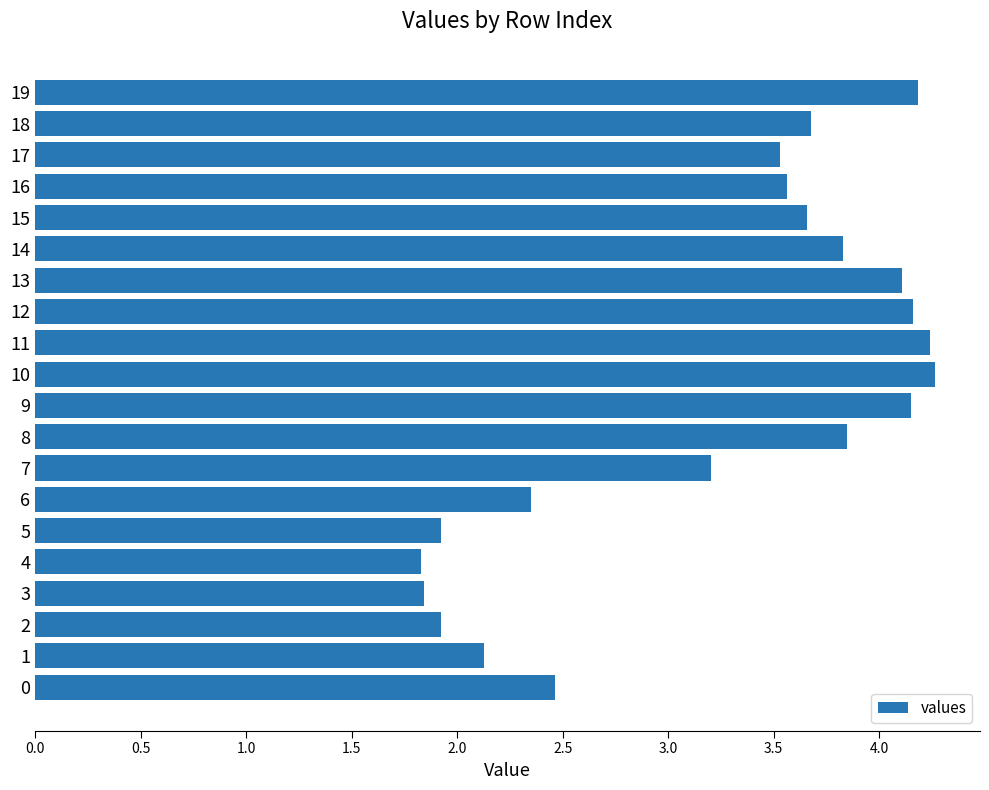

Count the number of values greater than 3.

13